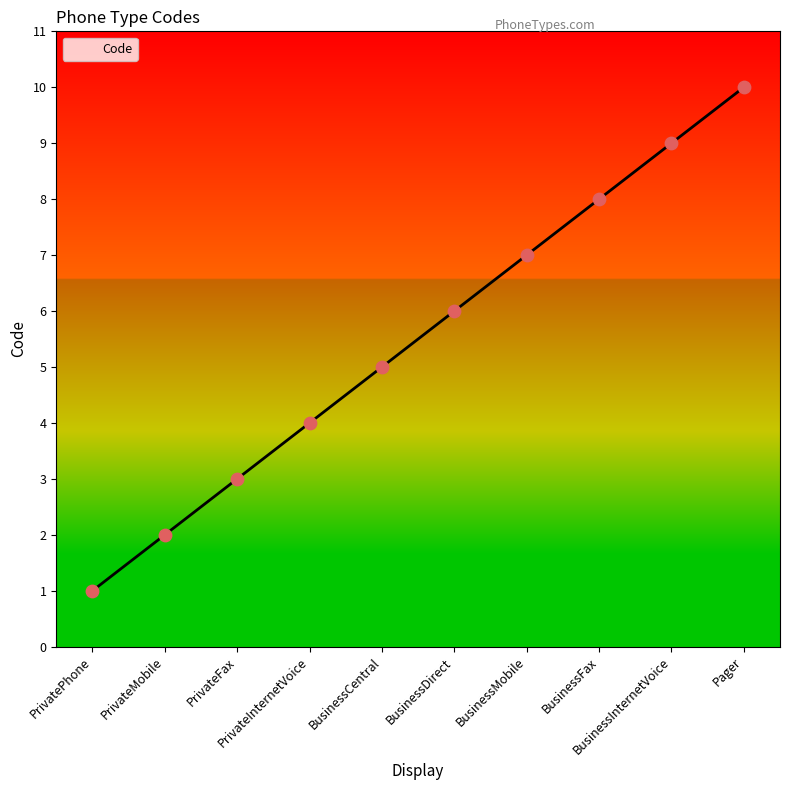

Between Pager and PrivateFax, which is larger?

Pager